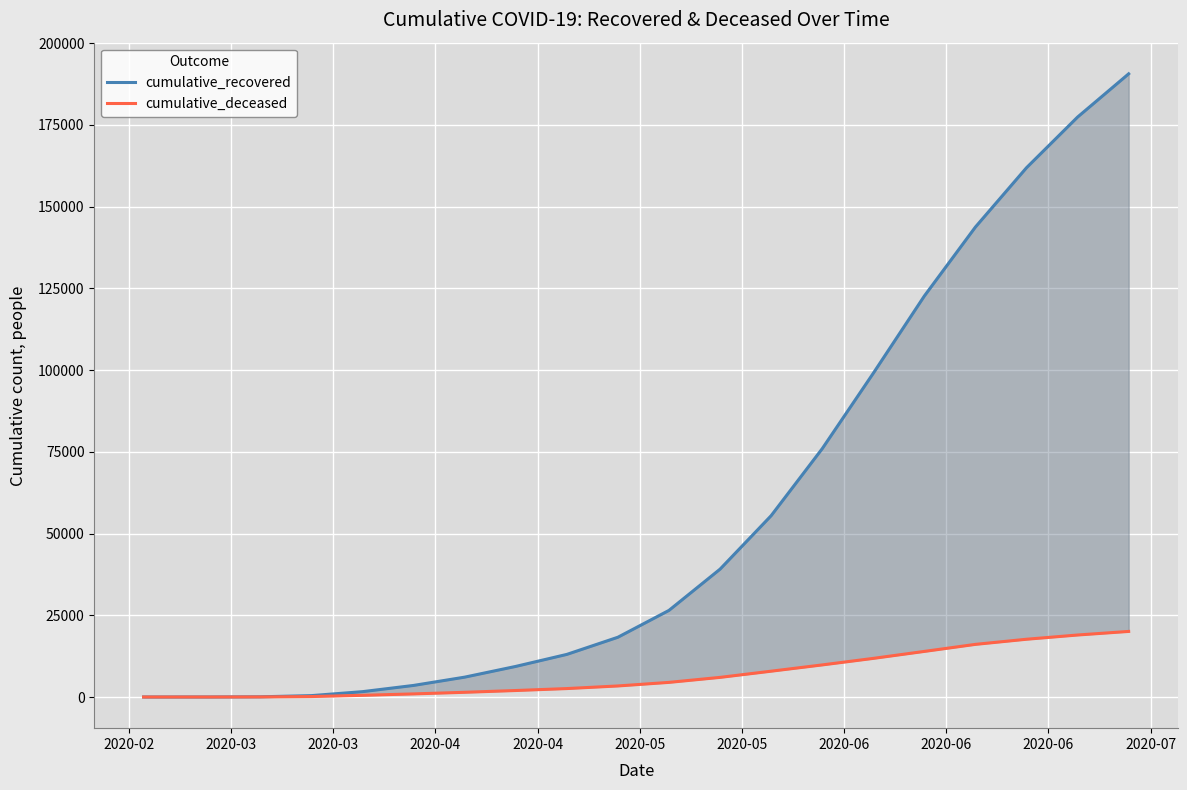

Which series changed the most between 2020-03 and 2020-06?

cumulative_recovered